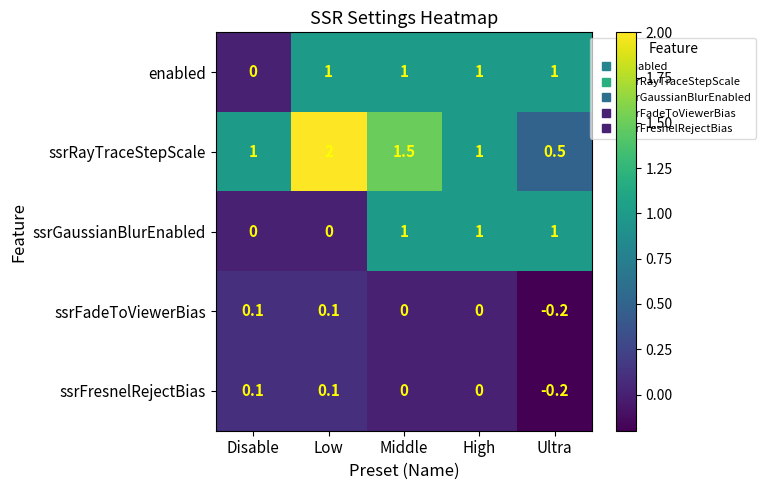

Which series has the largest total across all categories?

ssrRayTraceStepScale